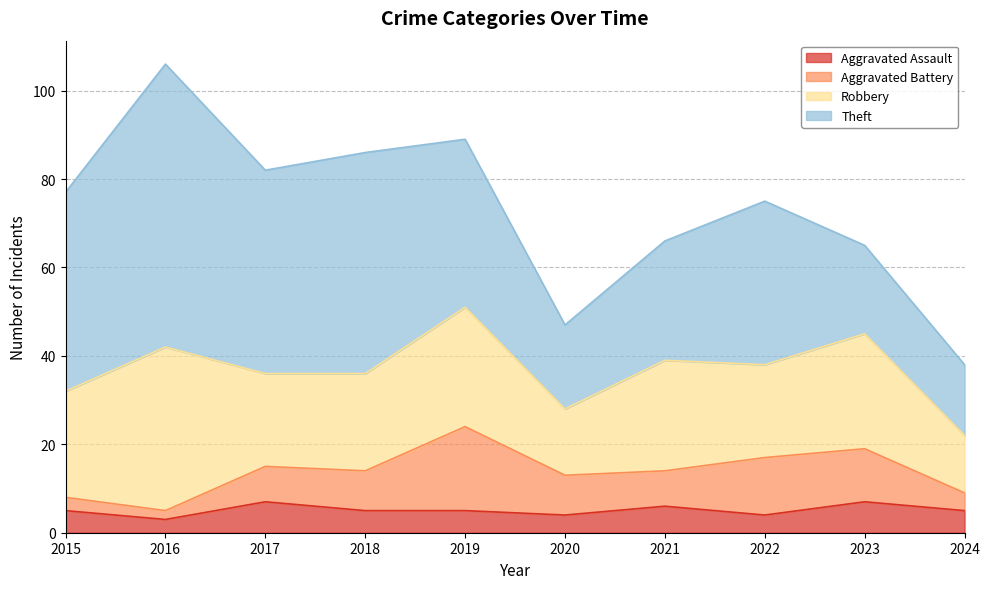

The value of Aggravated Battery at 2015 is 3. True or false?

True